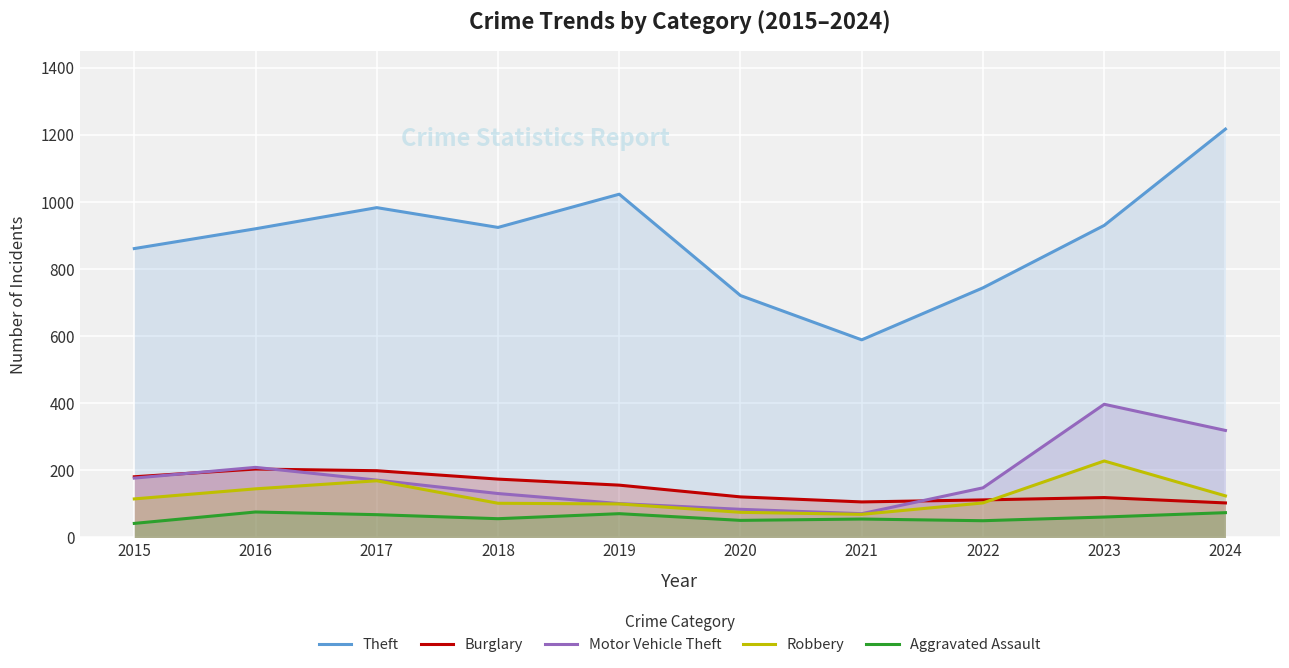

Reading left to right, extract all data points from this chart.

Theft: 861	920	983	924	1023	721	589	744	930	1217
Burglary: 181	204	199	174	156	121	106	112	119	103
Motor Vehicle Theft: 177	209	171	131	101	84	71	148	397	319
Robbery: 115	145	169	102	100	75	69	103	228	124
Aggravated Assault: 42	76	68	56	71	51	55	50	61	74